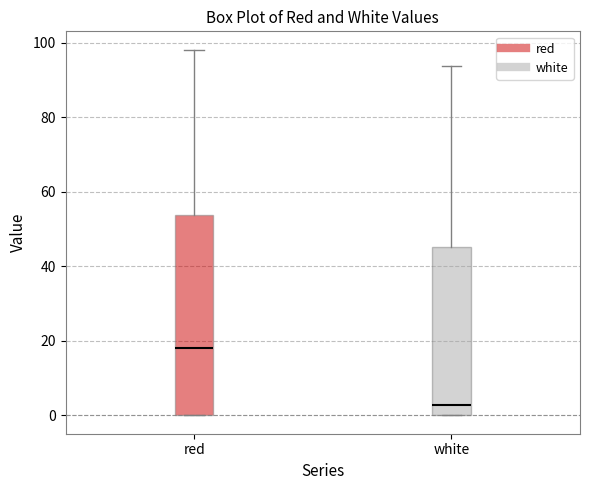

Where does the upper whisker of the box for red end on the y-axis? The values are not printed on the chart, so give them approximately, as read against the axis.

98